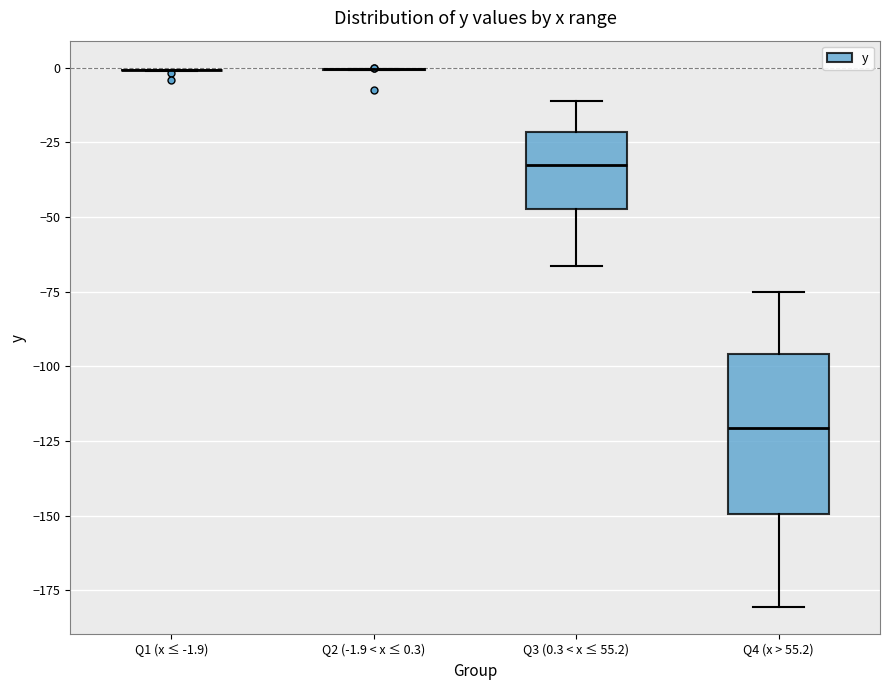

Which box is the tallest, from its lower edge to its upper edge?

Q4 (x > 55.2)